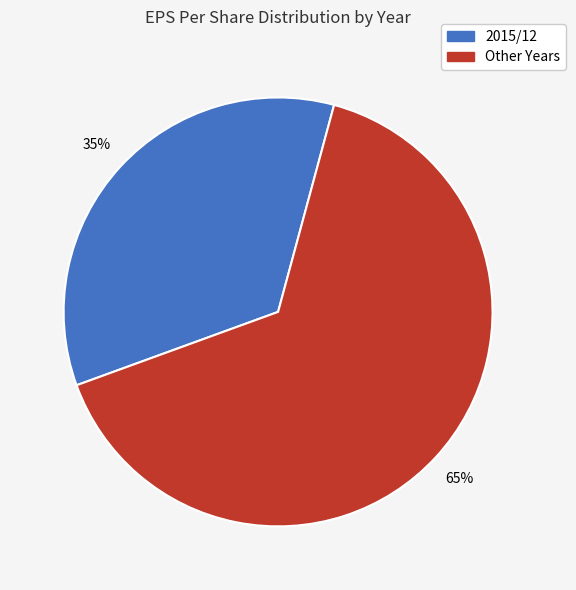

To the nearest percent, what is the difference between the largest and smallest slice percentages?

30%